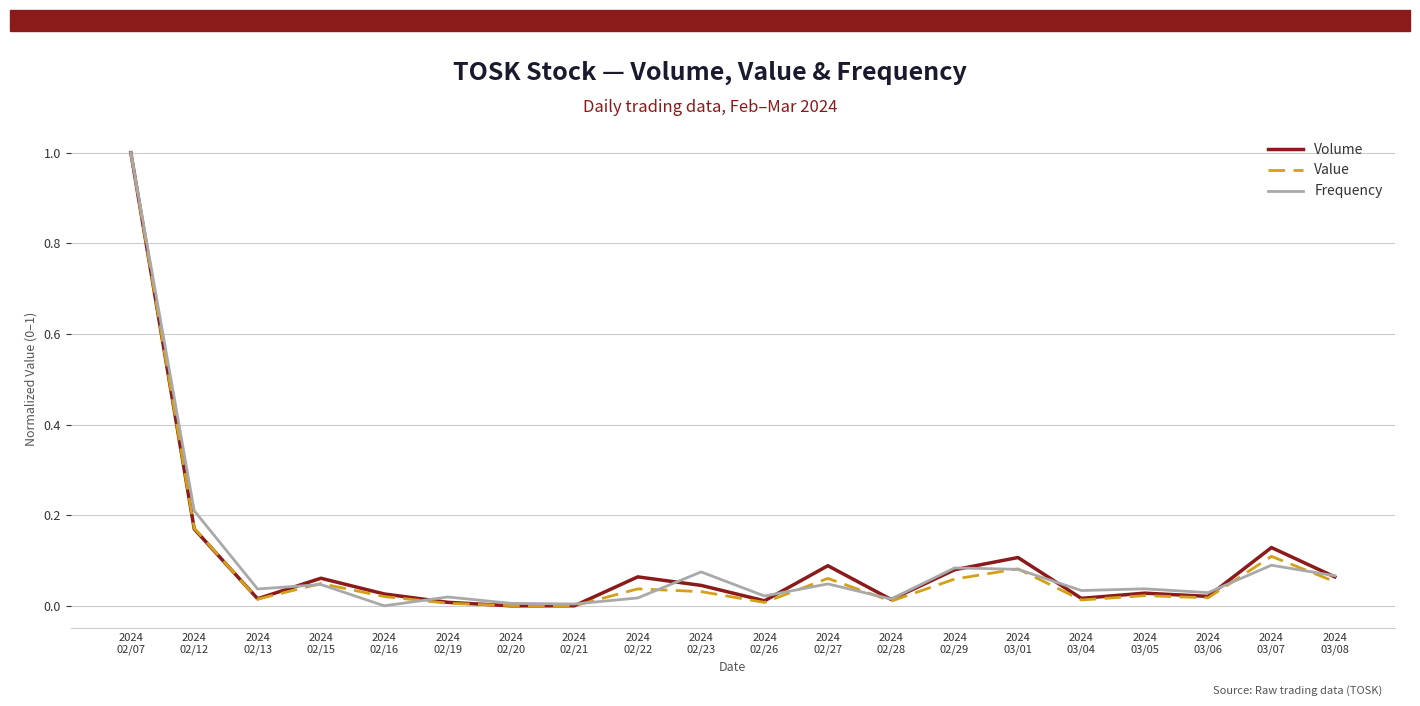

What position from the right is 2024
02/19?

15